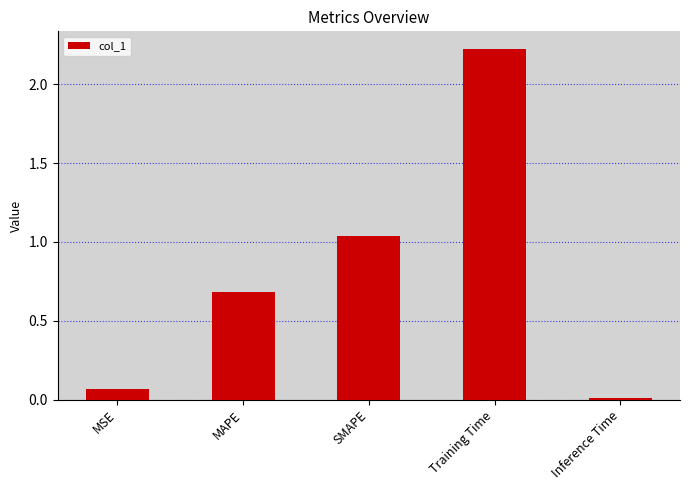

Which category has the highest value across all series?

Training Time